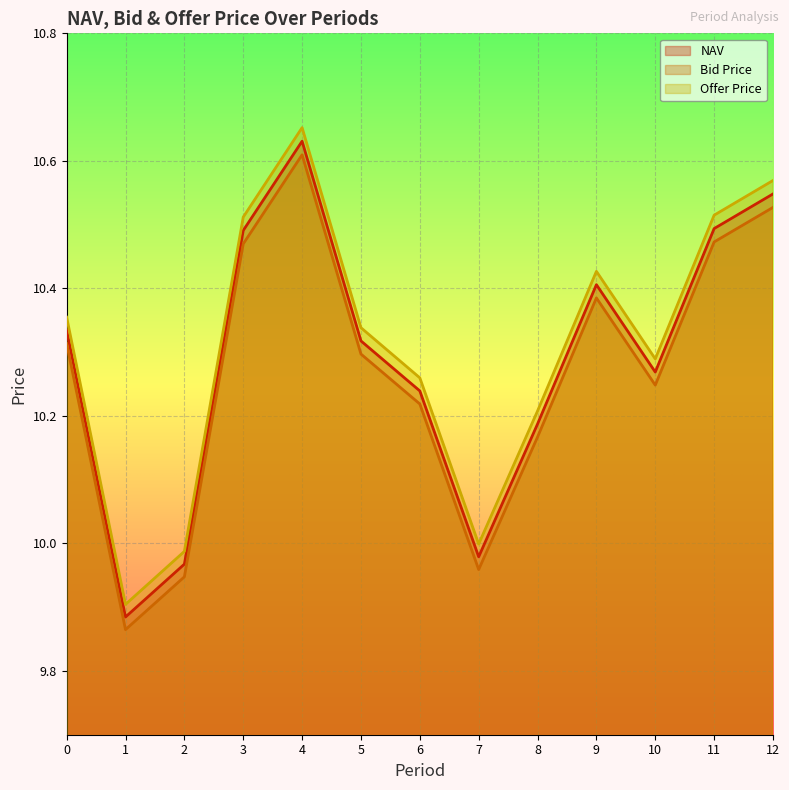

What is the value of the Offer Price point at the 5th from the left?

10.7